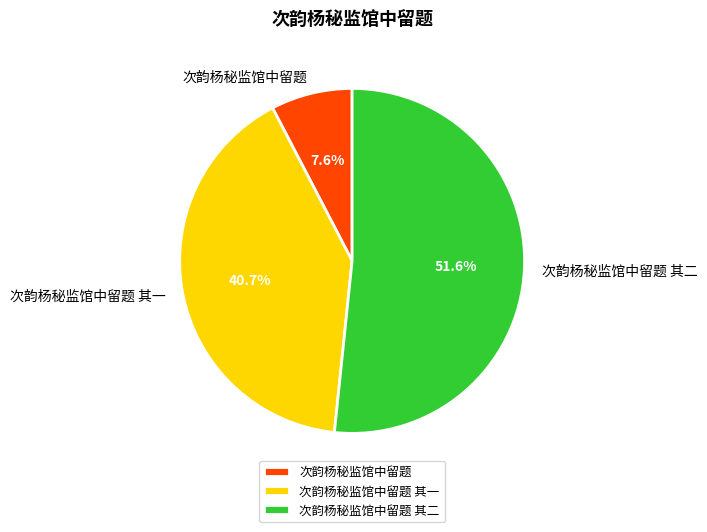

What is the smallest slice in the pie chart?

次韵杨秘监馆中留题